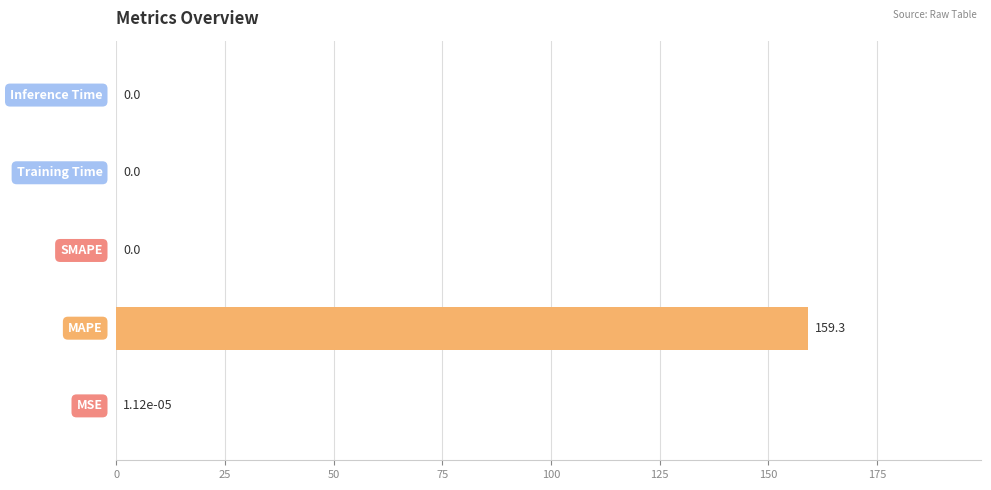

What is the greatest value displayed?

159.3